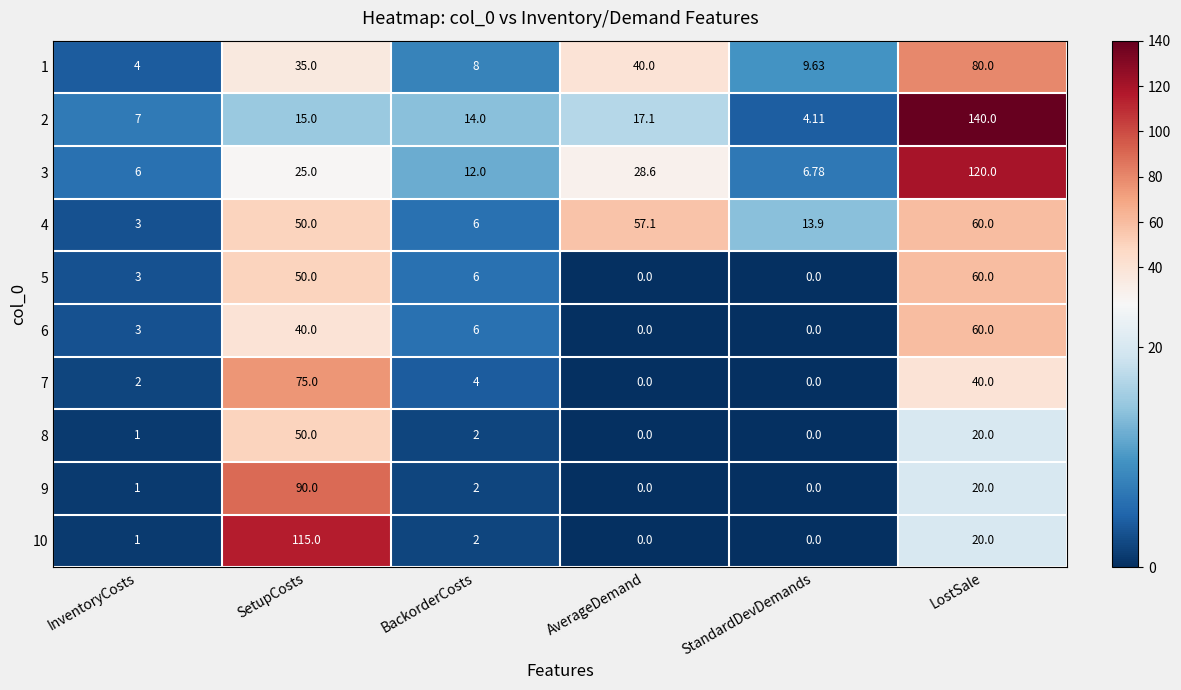

Which label corresponds to the largest value in the chart?

LostSale